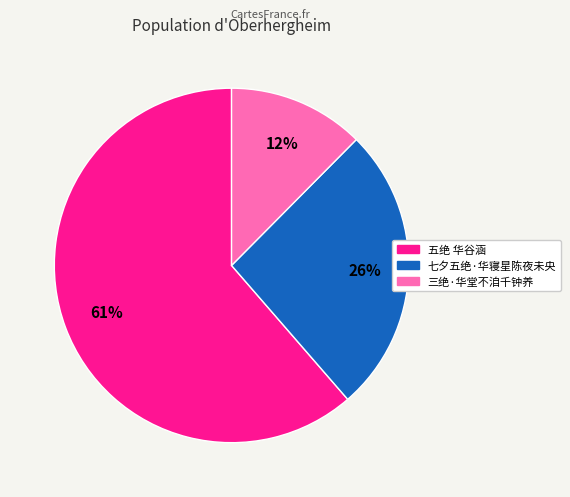

How many segments does this pie chart have?

3